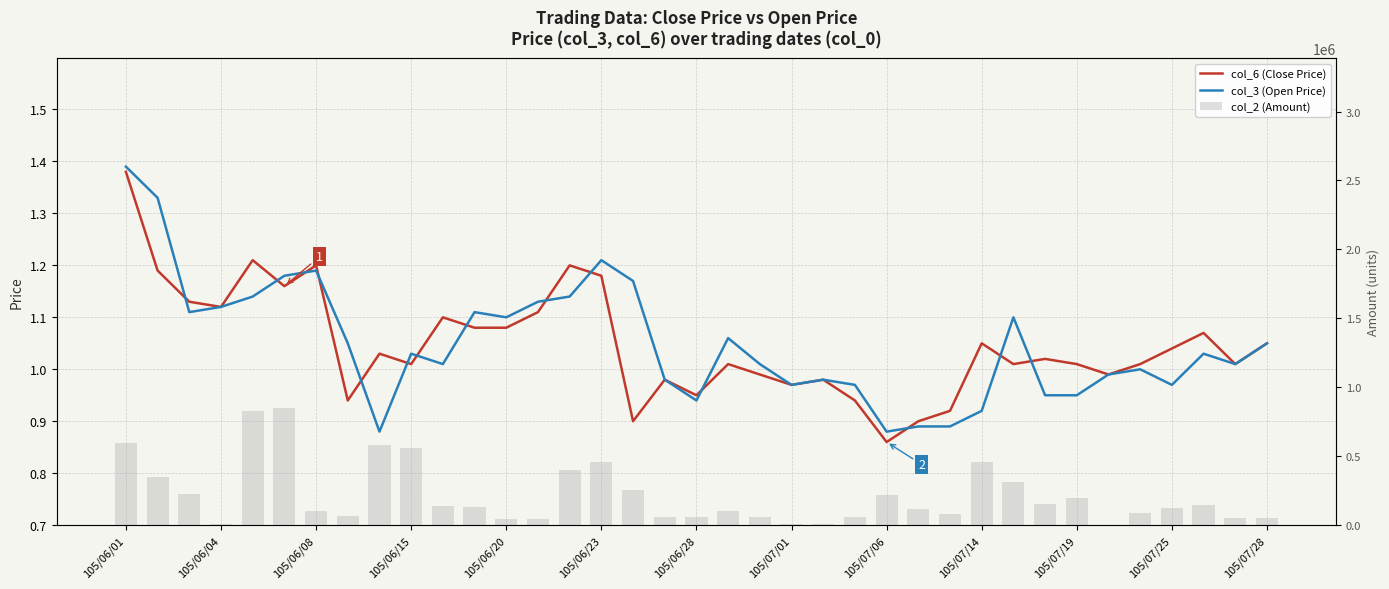

Which series has the largest total across all categories?

col_2 (Amount)